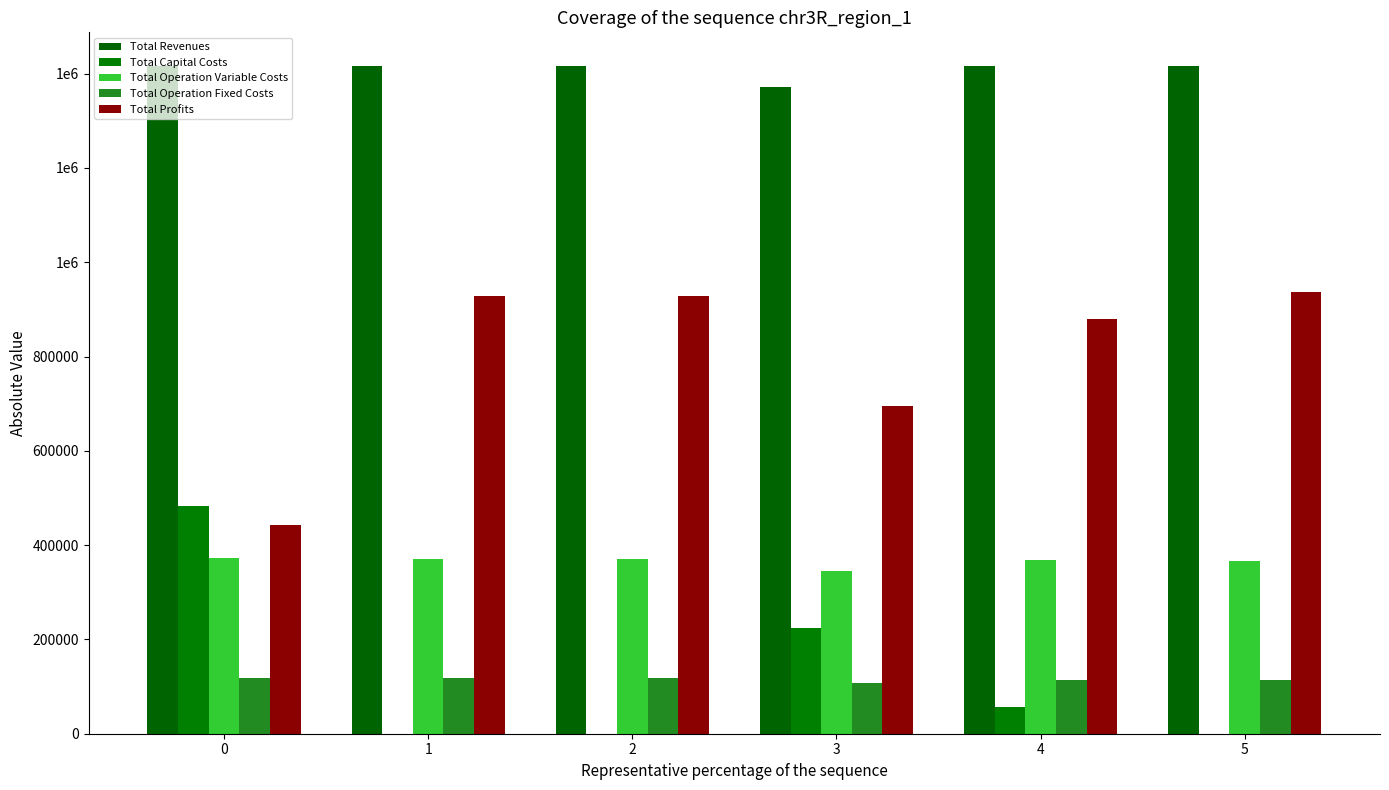

What is the value of the Total Operation Variable Costs bar at the 5th from the left?

367574.2